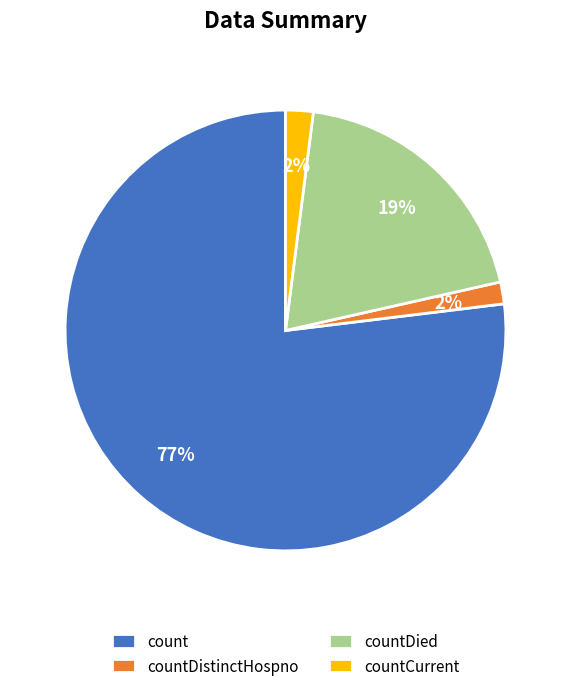

Do countDistinctHospno and count together represent more than half of the pie?

Yes